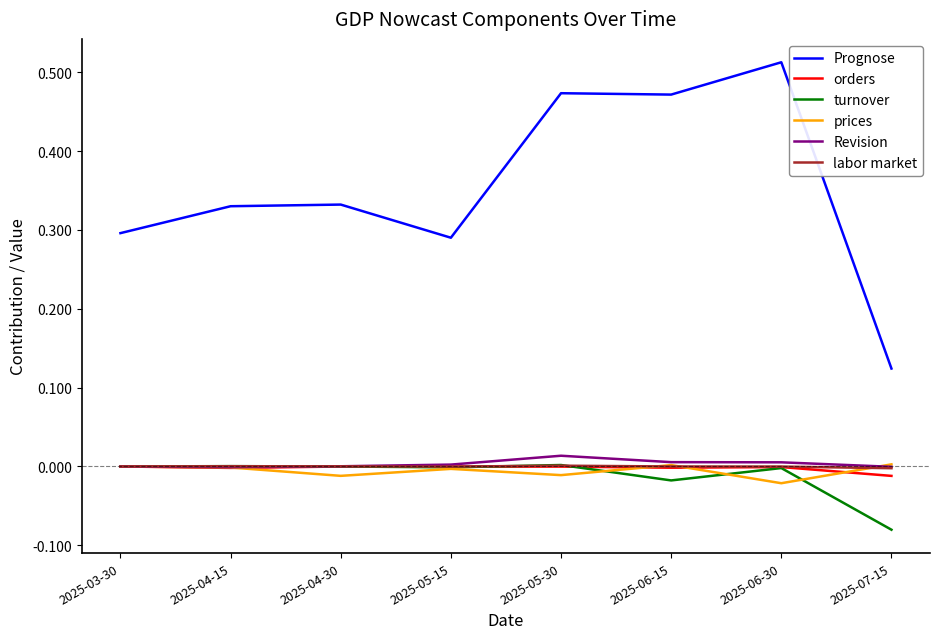

Which category has the lowest value across all series?

2025-07-15